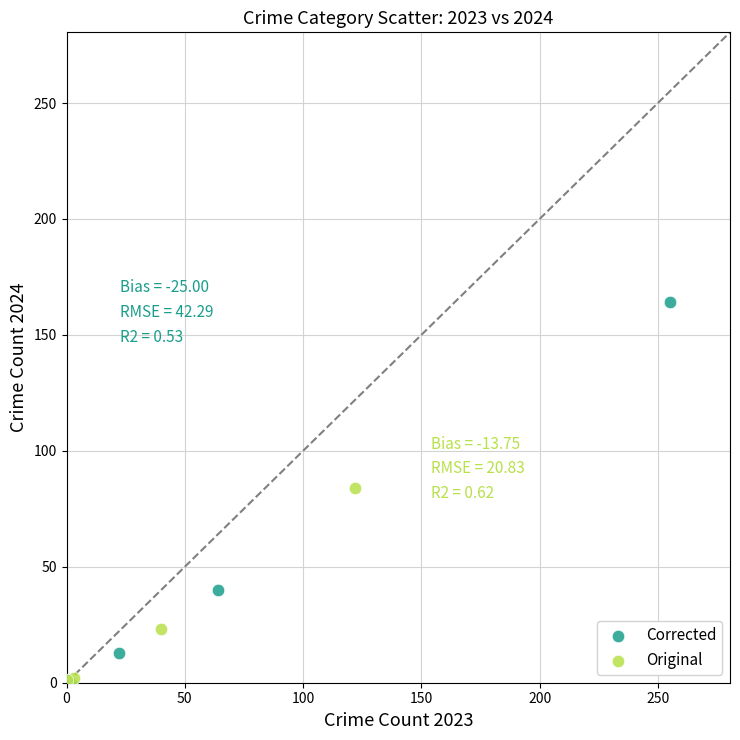

Which series has the largest Y range (max minus min)?

Corrected